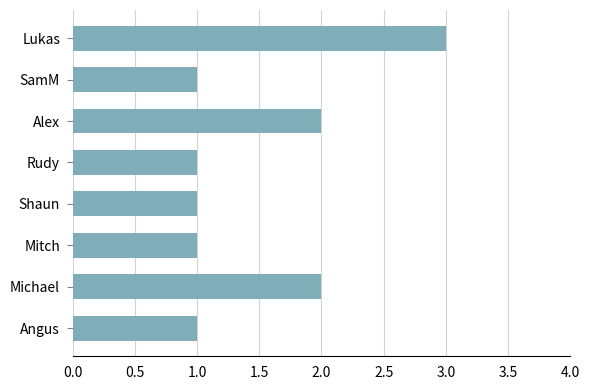

How many data points does each series have?

8